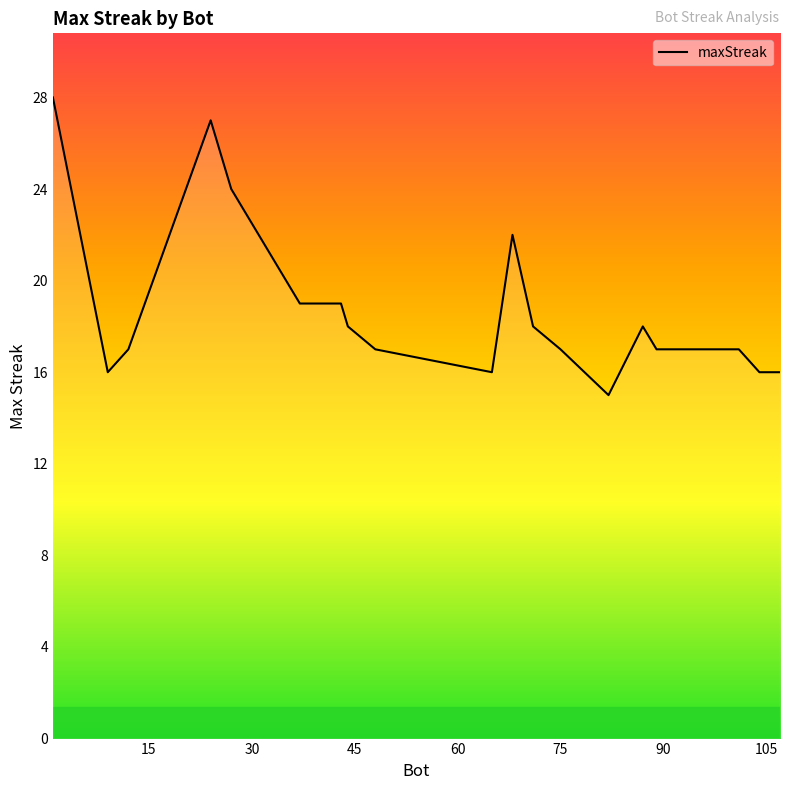

What is the maximum value shown in the chart?

28